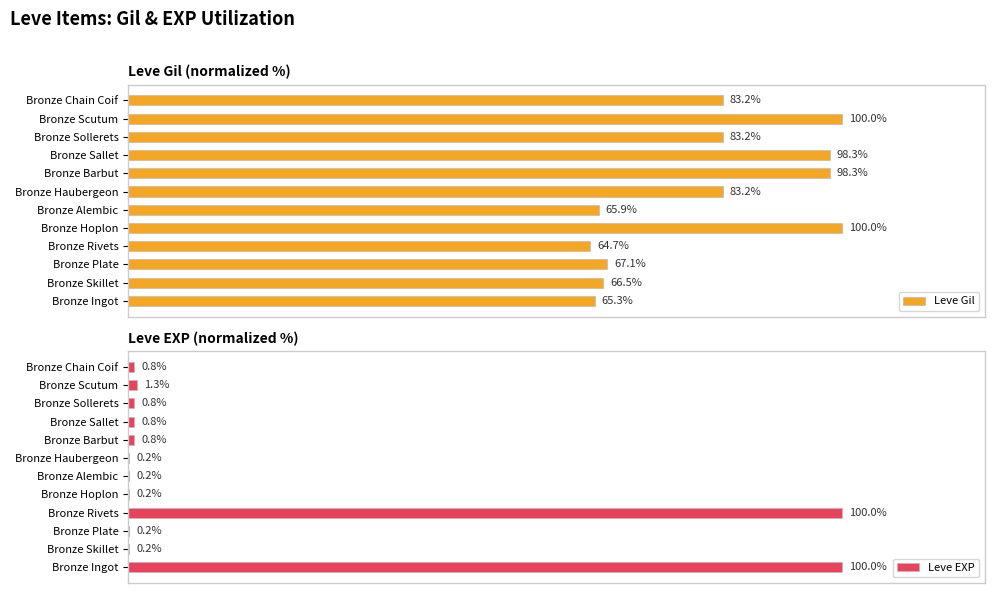

Which category has the lowest value in the Leve Gil series?

Bronze Rivets